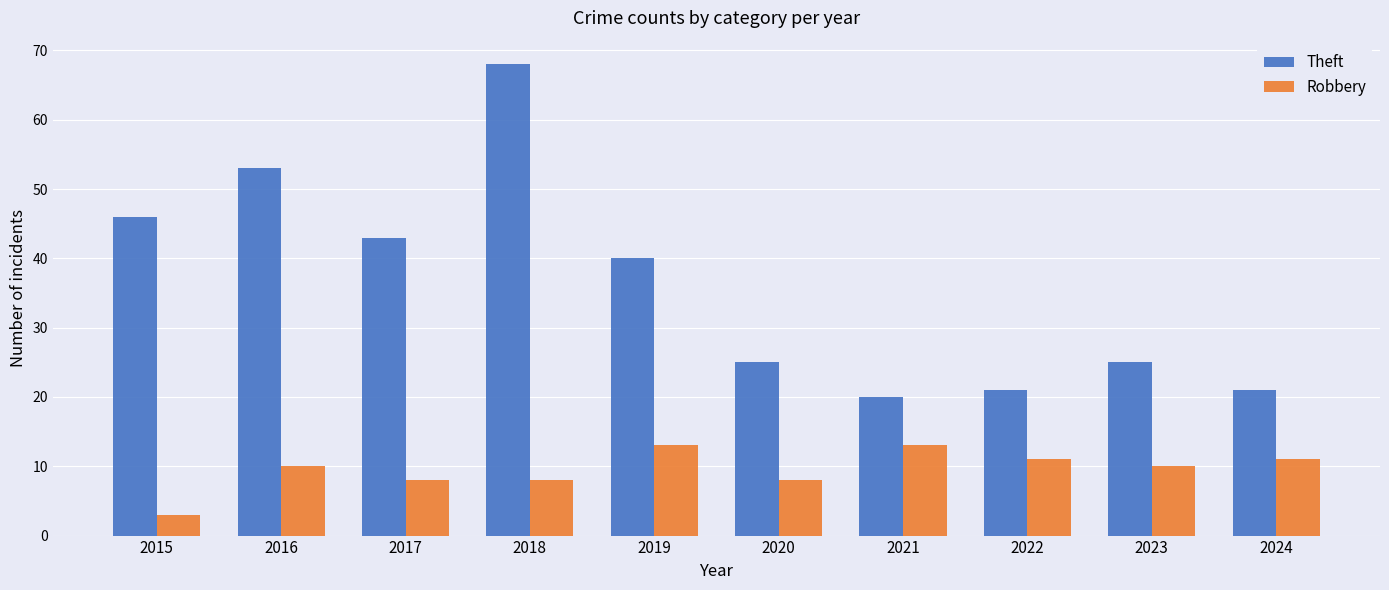

What is the maximum value shown in the chart?

68